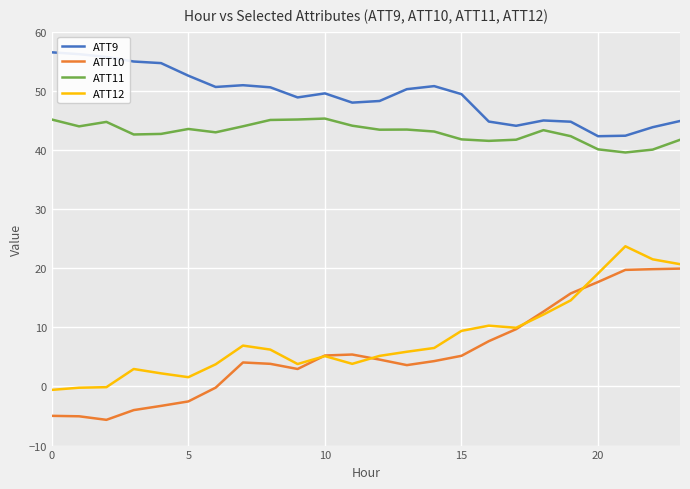

Which series has the largest total across all categories?

ATT9